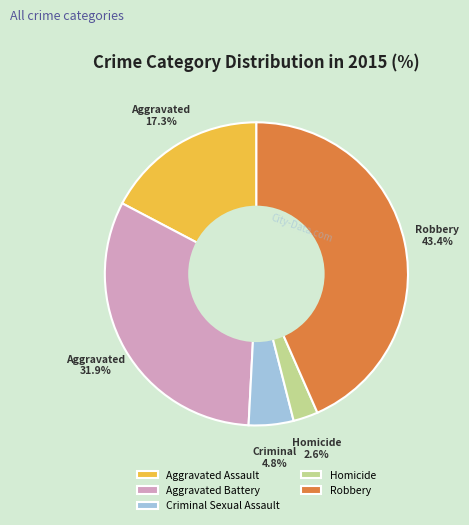

Which category has the smallest portion of the pie?

Homicide